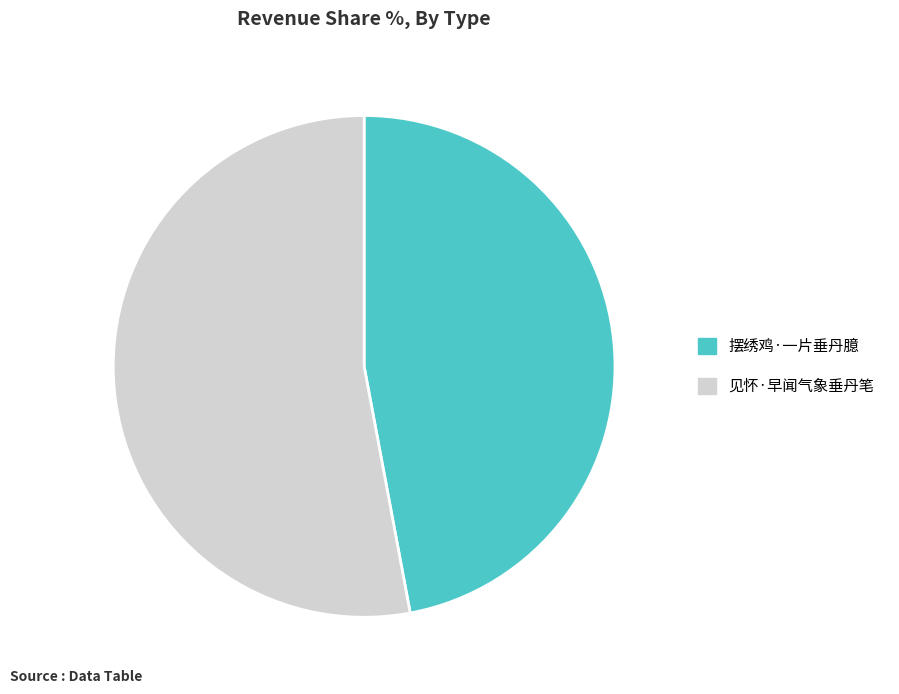

Which slice is the largest?

见怀·早闻气象垂丹笔